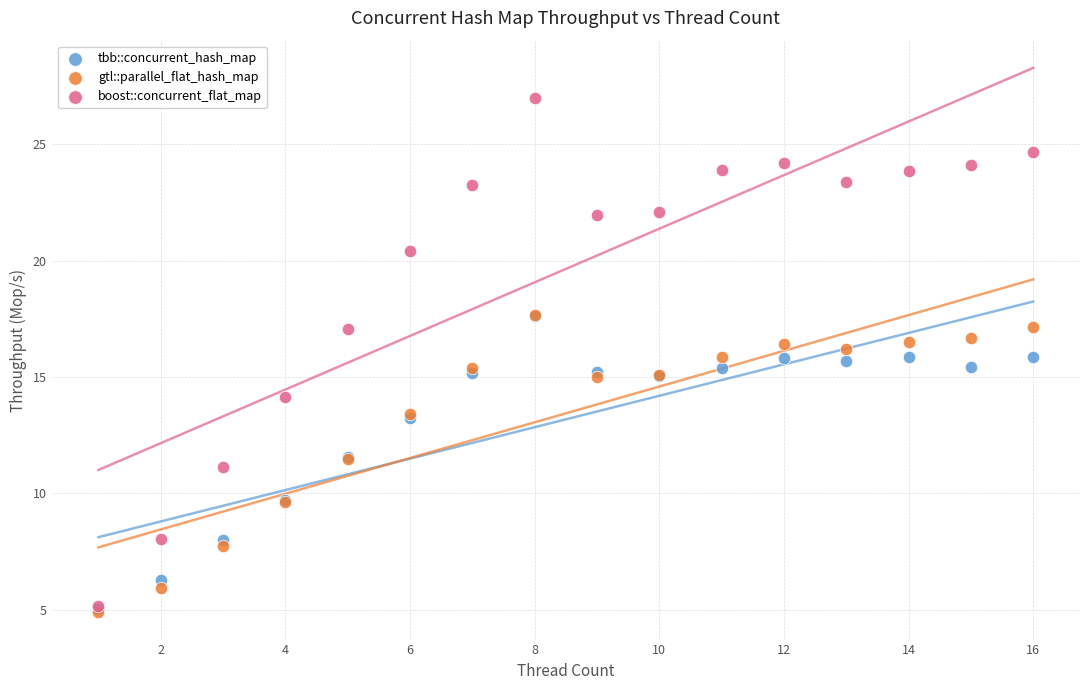

Which series contains the highest Y value?

boost::concurrent_flat_map